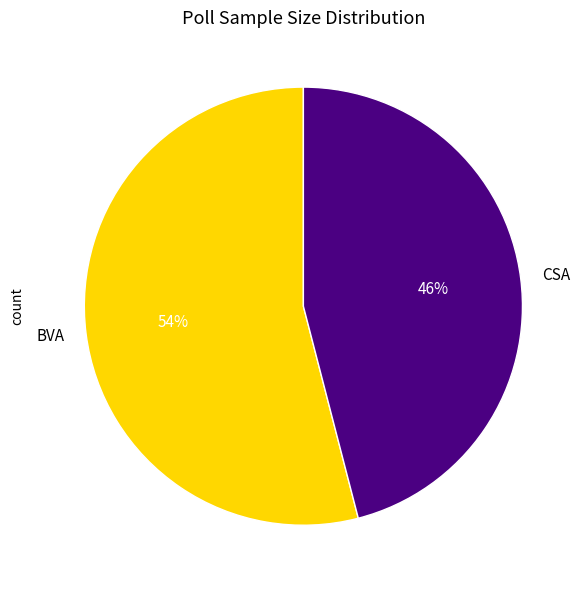

To the nearest percent, what percentage of the pie is CSA?

46%